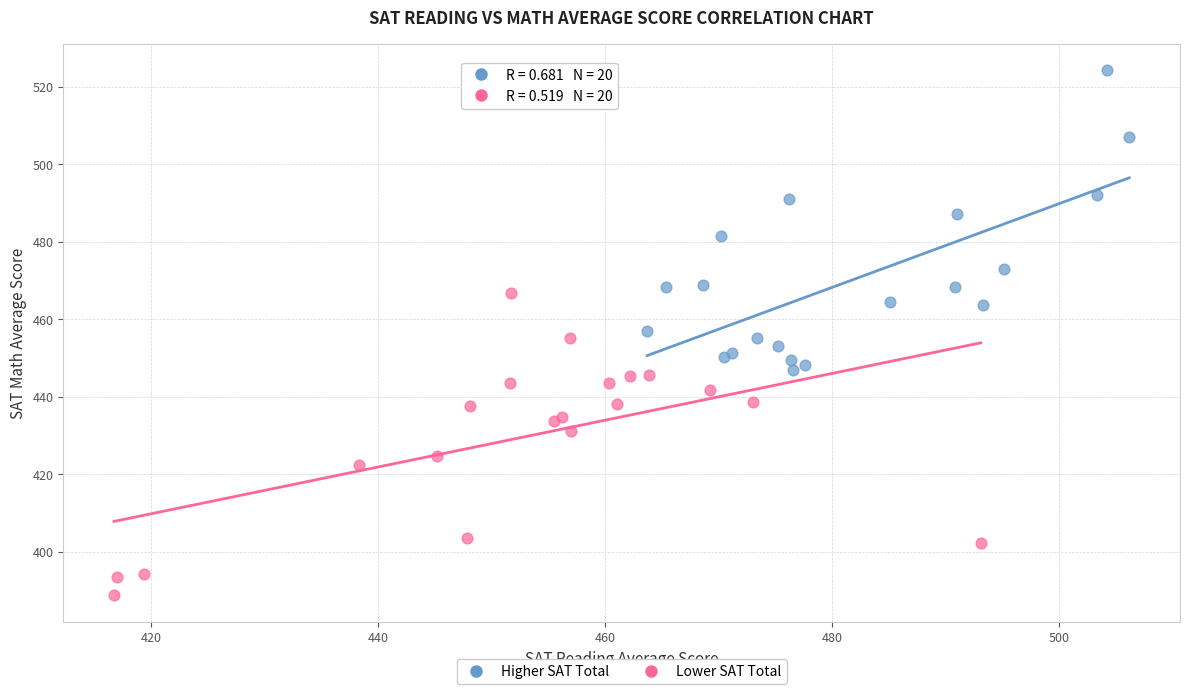

Which series reaches the maximum Y coordinate?

Higher SAT Total